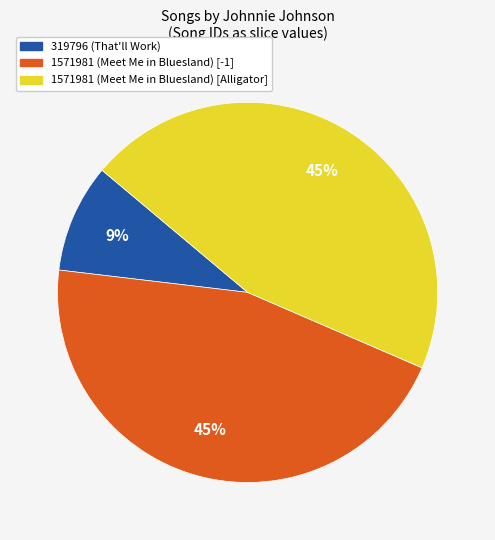

To the nearest percent, what is the average slice percentage?

33%